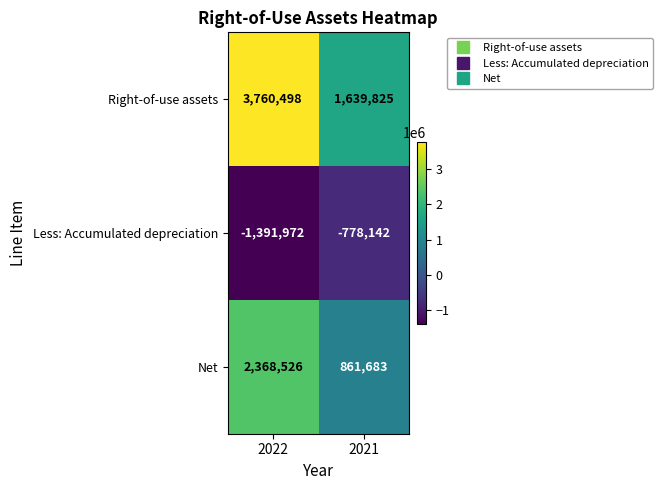

Reading left to right, transcribe all the data shown in this chart.

Right-of-use assets: 2022=3760498	2021=1639825
Less: Accumulated depreciation: 2022=-1391972	2021=-778142
Net: 2022=2368526	2021=861683